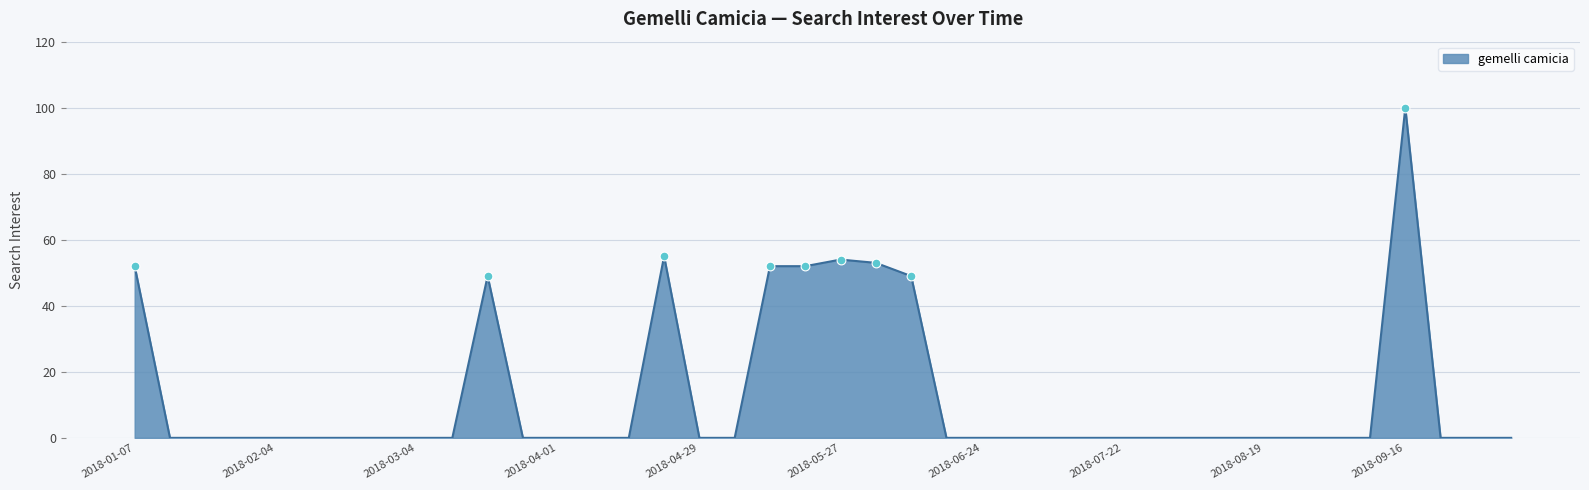

What is the difference between the maximum and minimum values?

100